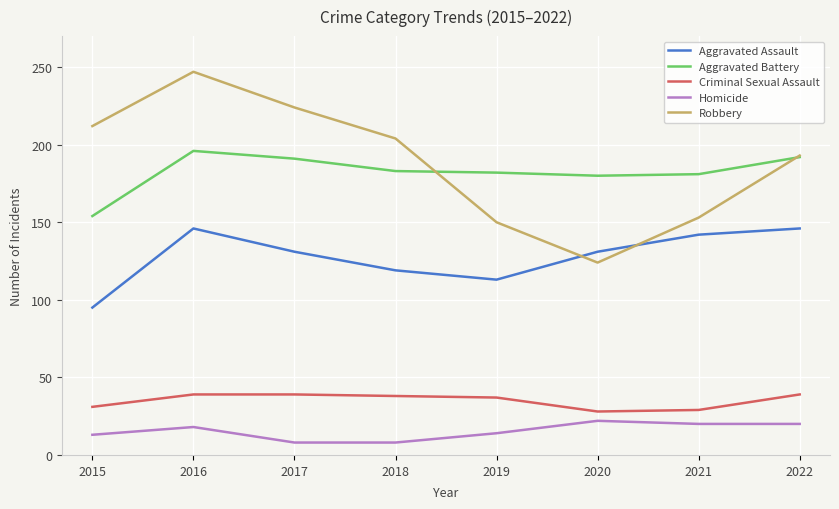

The Robbery series shows 247 at 2016. True or false?

True